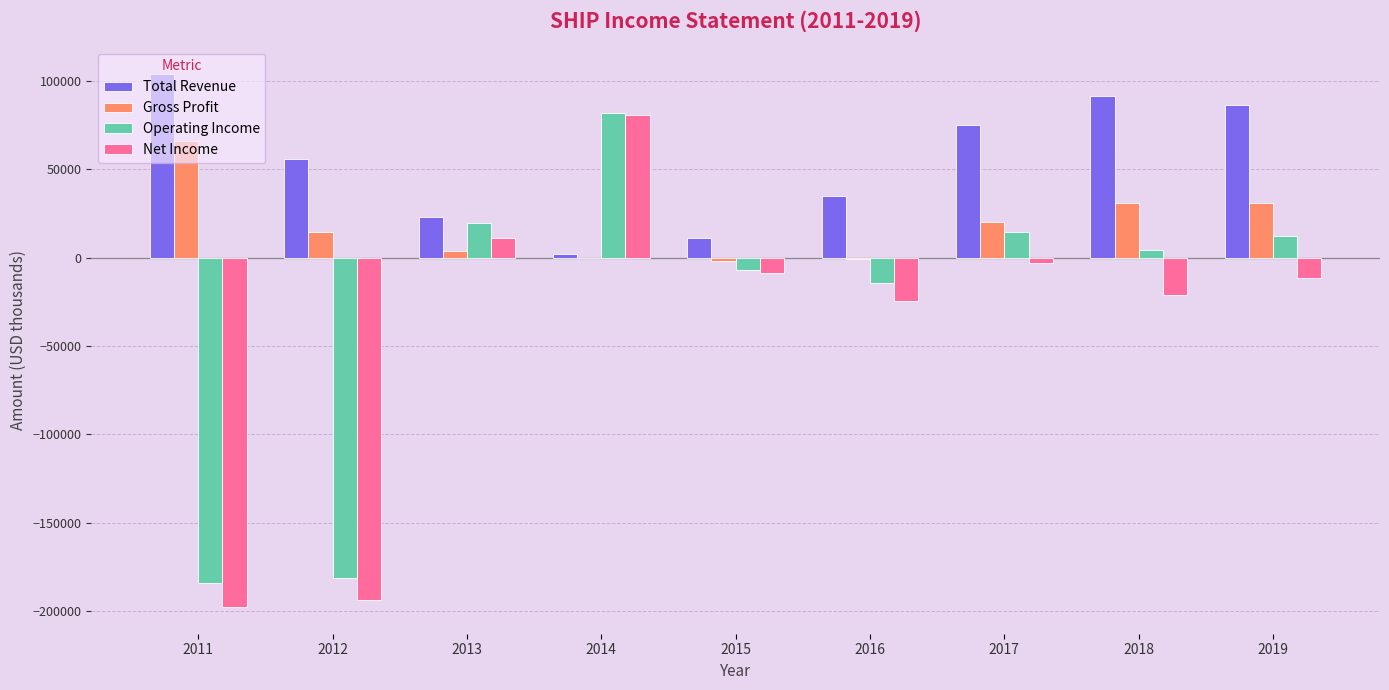

At which category is the sum across all series the highest?

2014